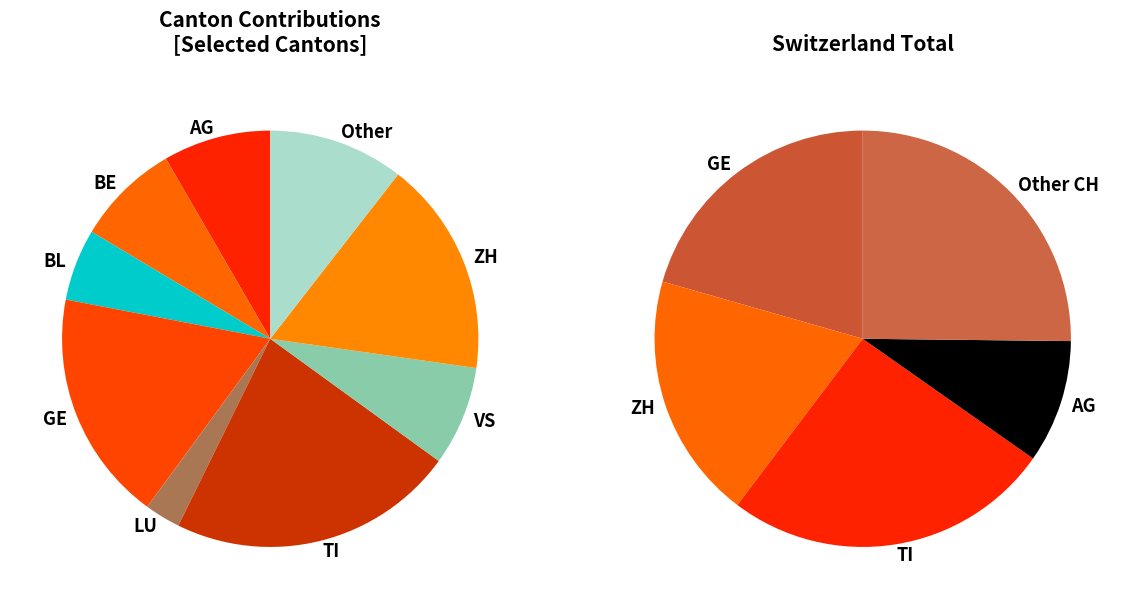

To the nearest percent, what percentage of the pie is LU?

3%